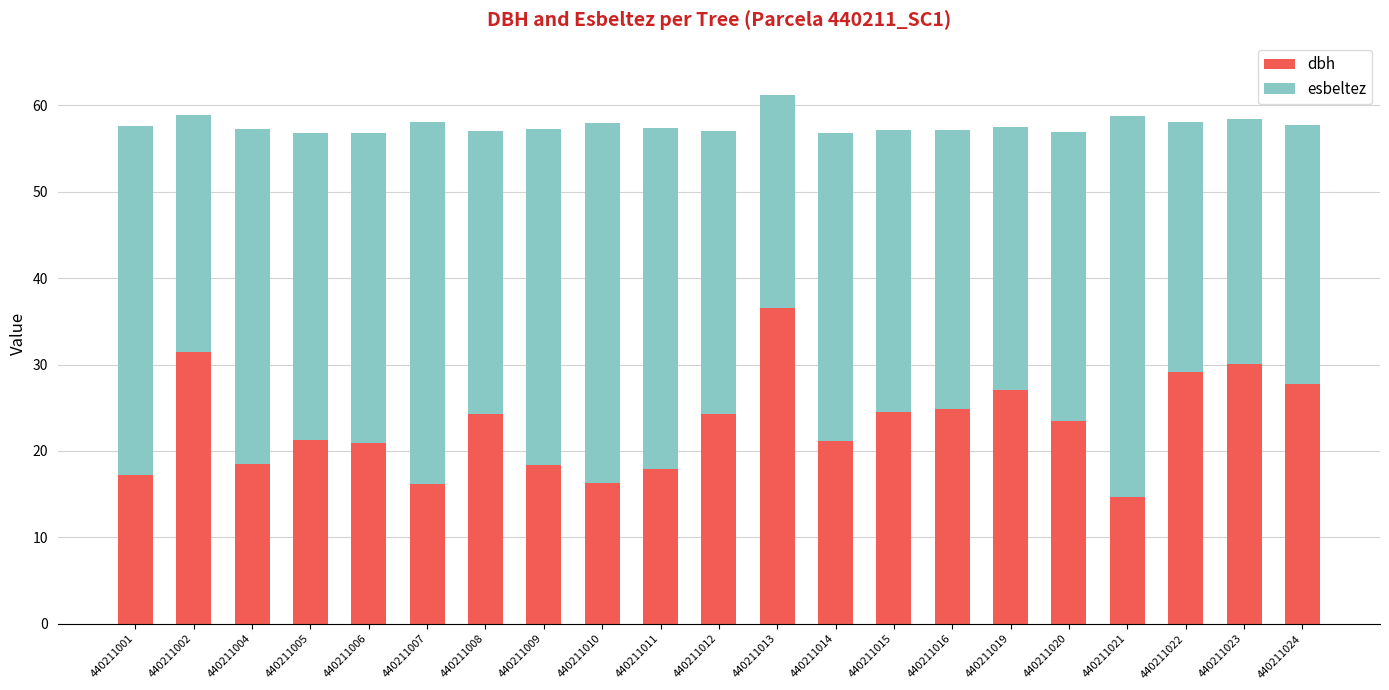

How many bars are there in total?

21